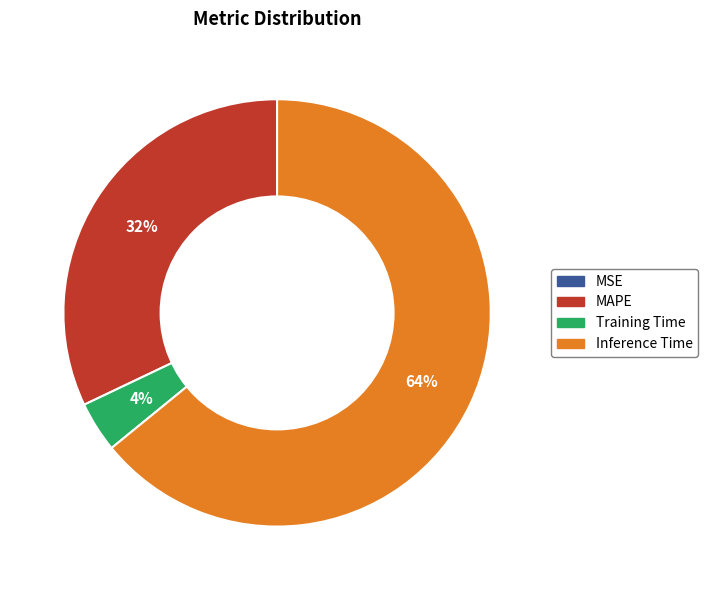

Do MAPE and Inference Time together represent more than half of the pie?

Yes